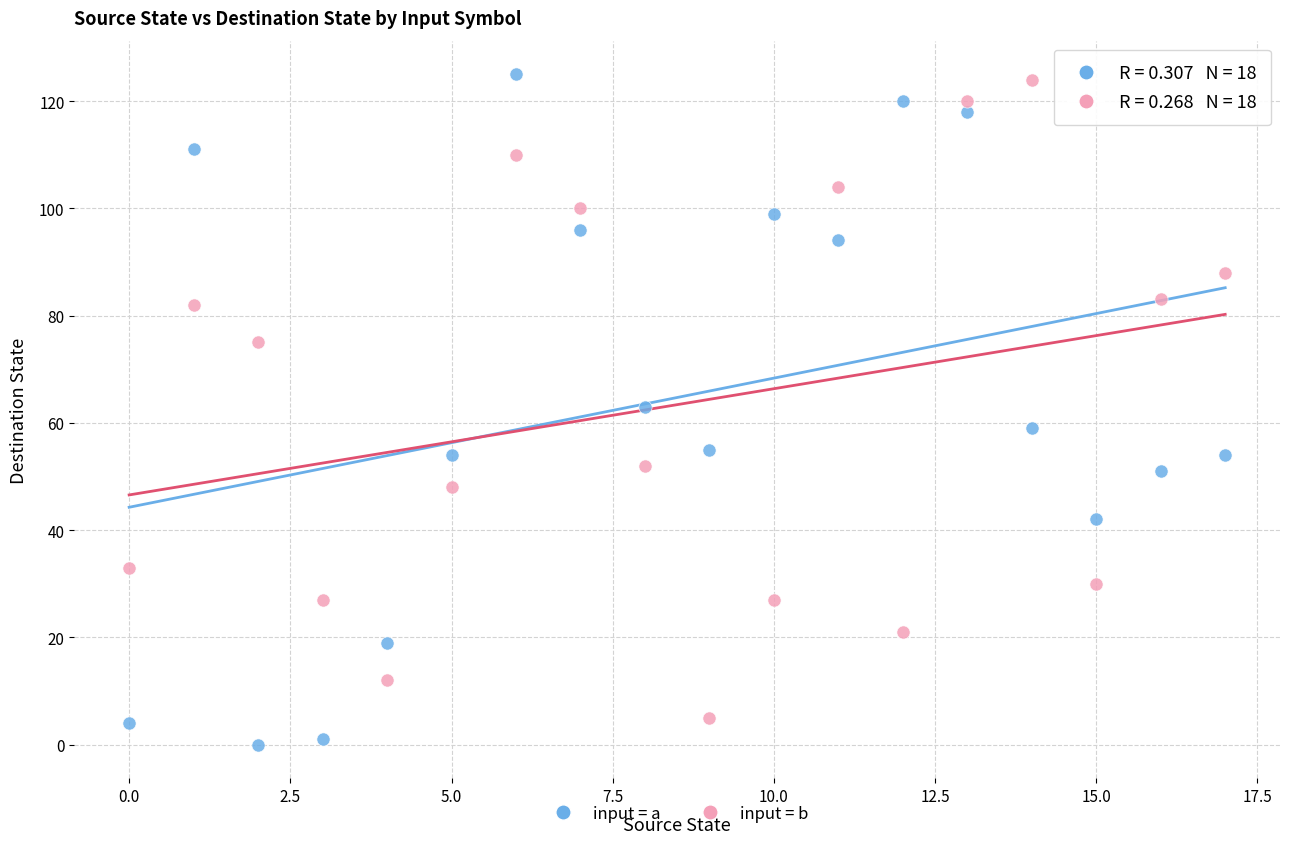

Which series reaches the minimum Y coordinate?

input = a